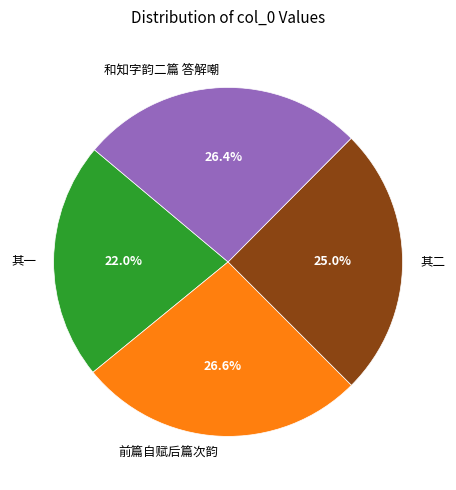

Which slice is the smallest?

其一